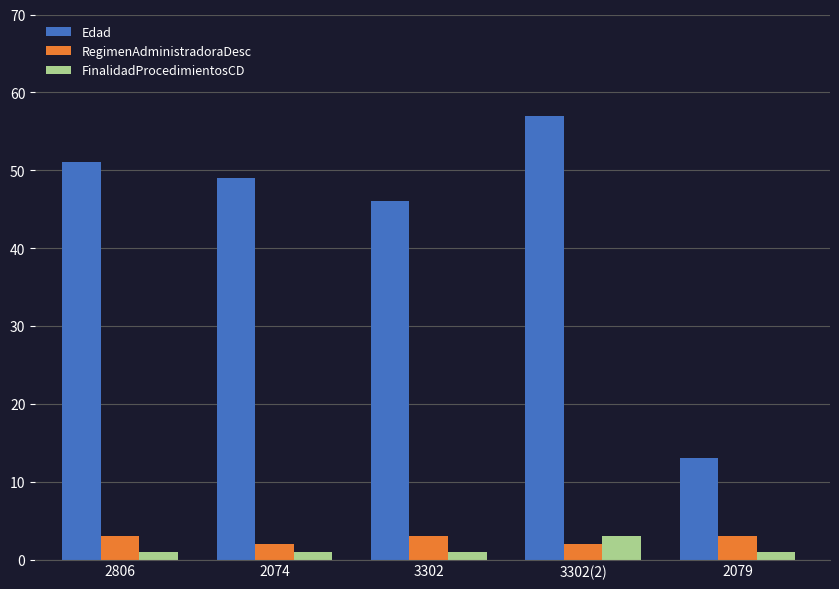

At how many categories does at least one series exceed 17?

4